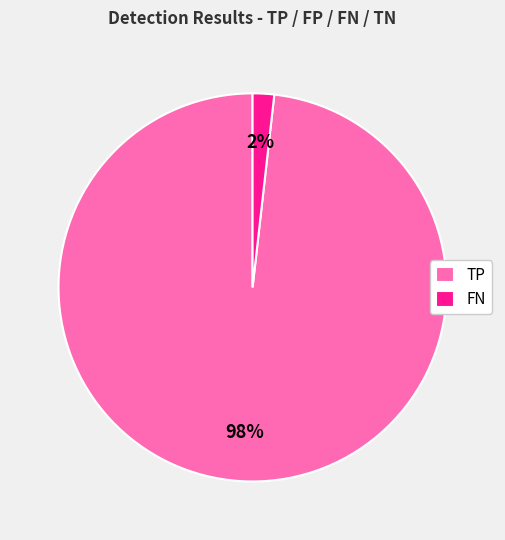

Rank the categories by value from lowest to highest.

FN, TP